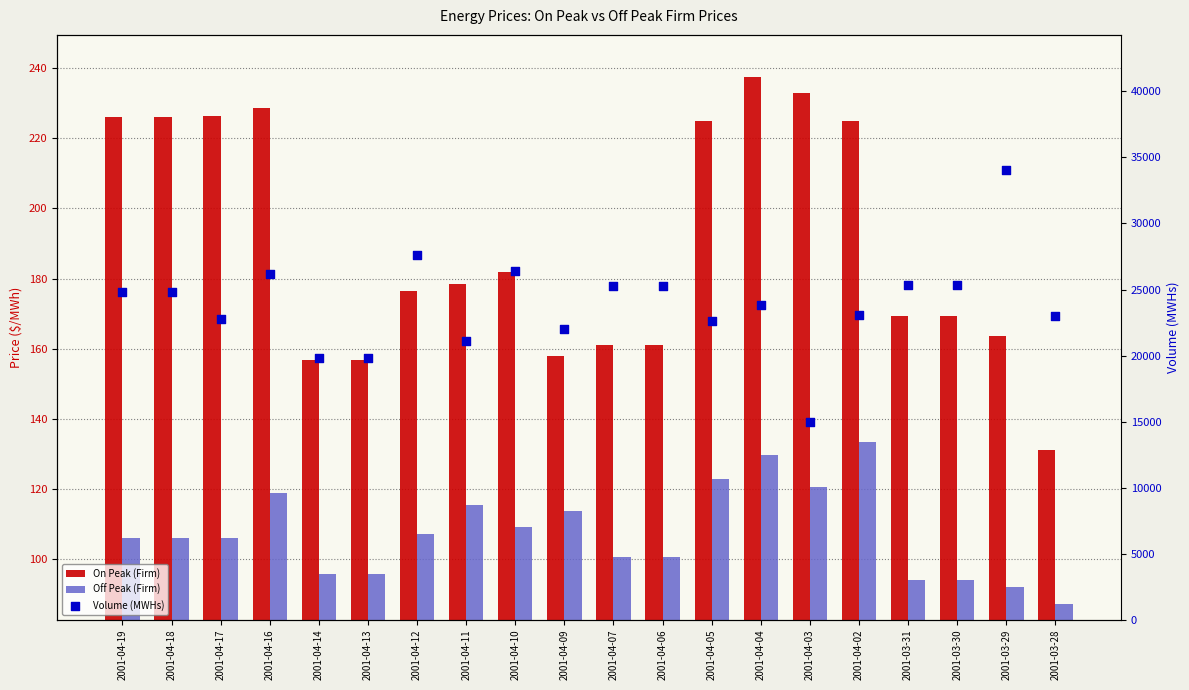

Which series has the largest total across all categories?

Volume (MWHs)